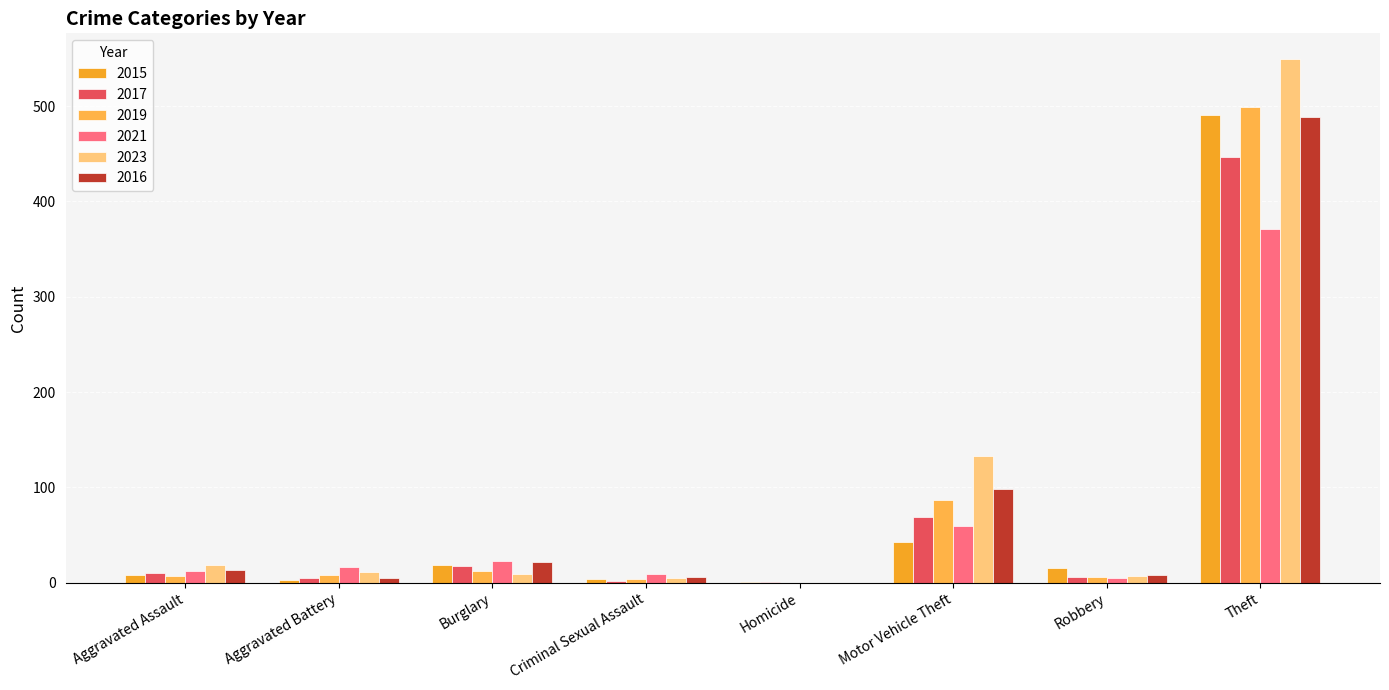

What are all the series names shown in the legend?

2015, 2017, 2019, 2021, 2023, 2016